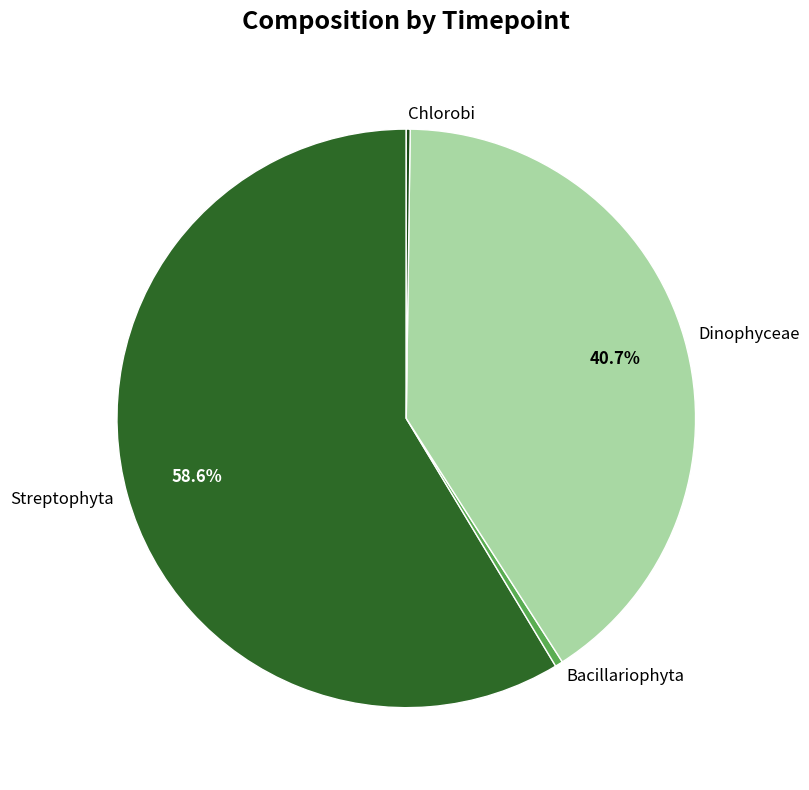

Which has a higher value, Dinophyceae or Streptophyta?

Streptophyta